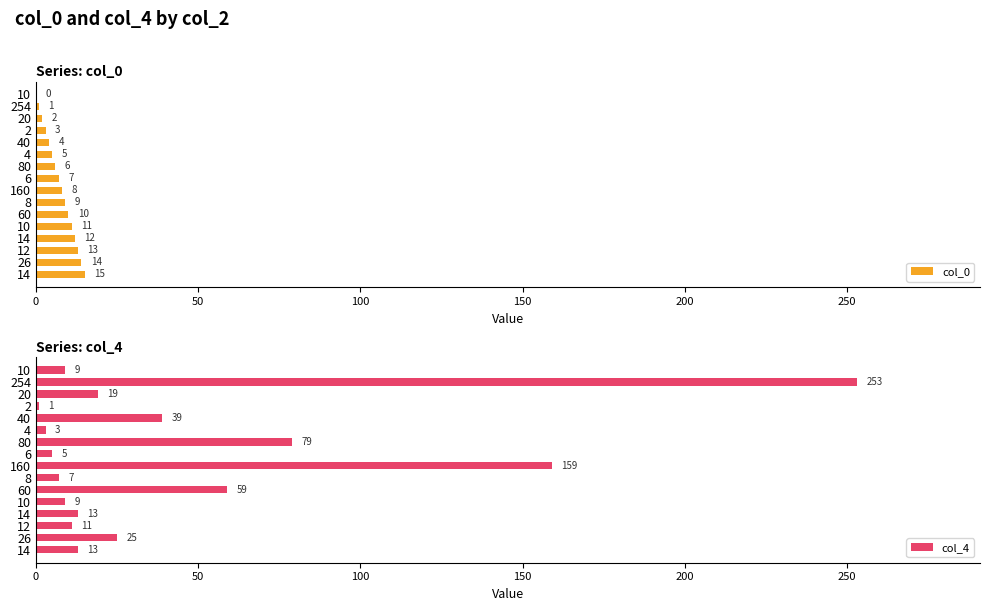

How many distinct data groups are displayed?

2